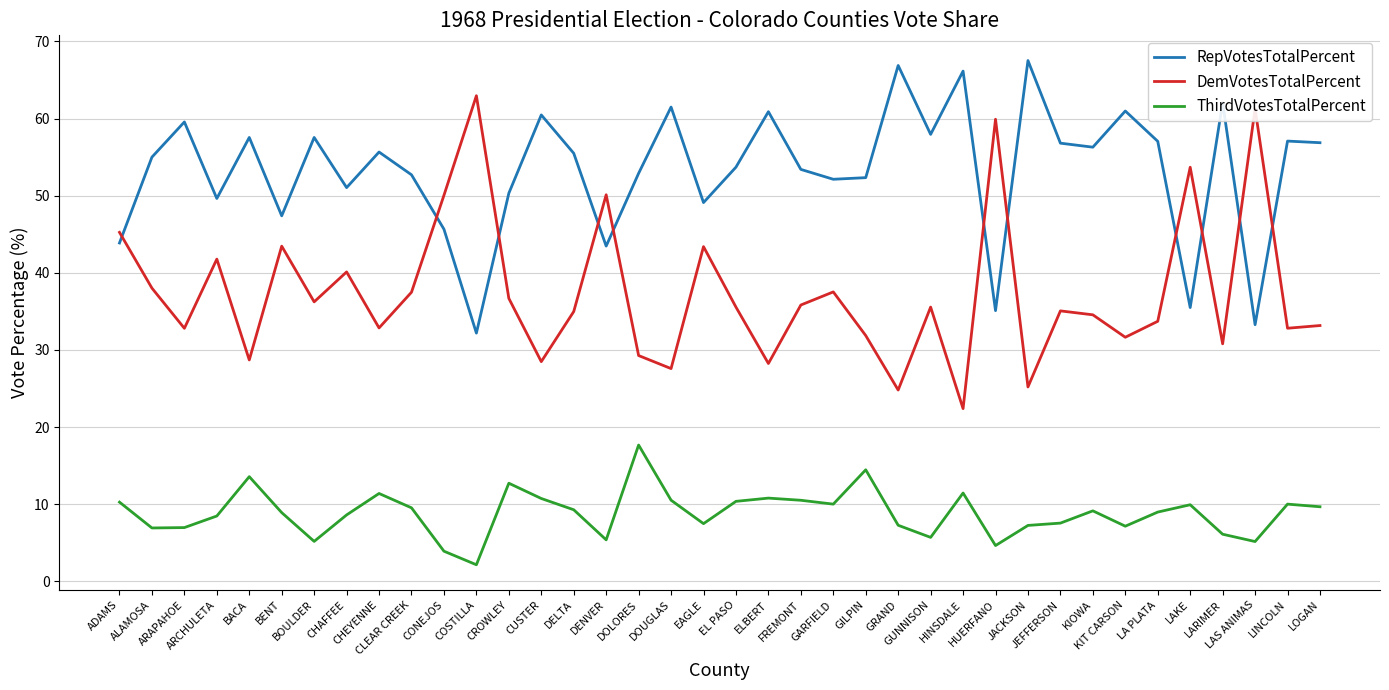

Does the chart display data point markers on the line(s)?

No